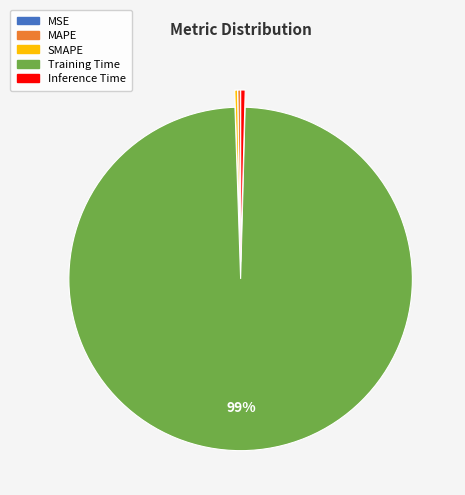

Which slice is the largest?

Training Time